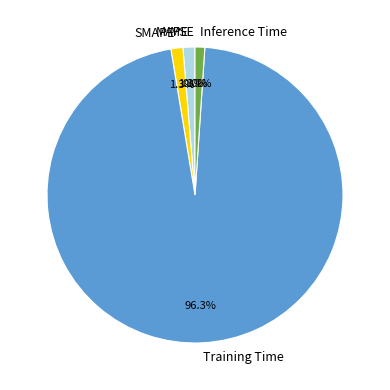

Combined, do Inference Time and Training Time account for over 50%?

Yes